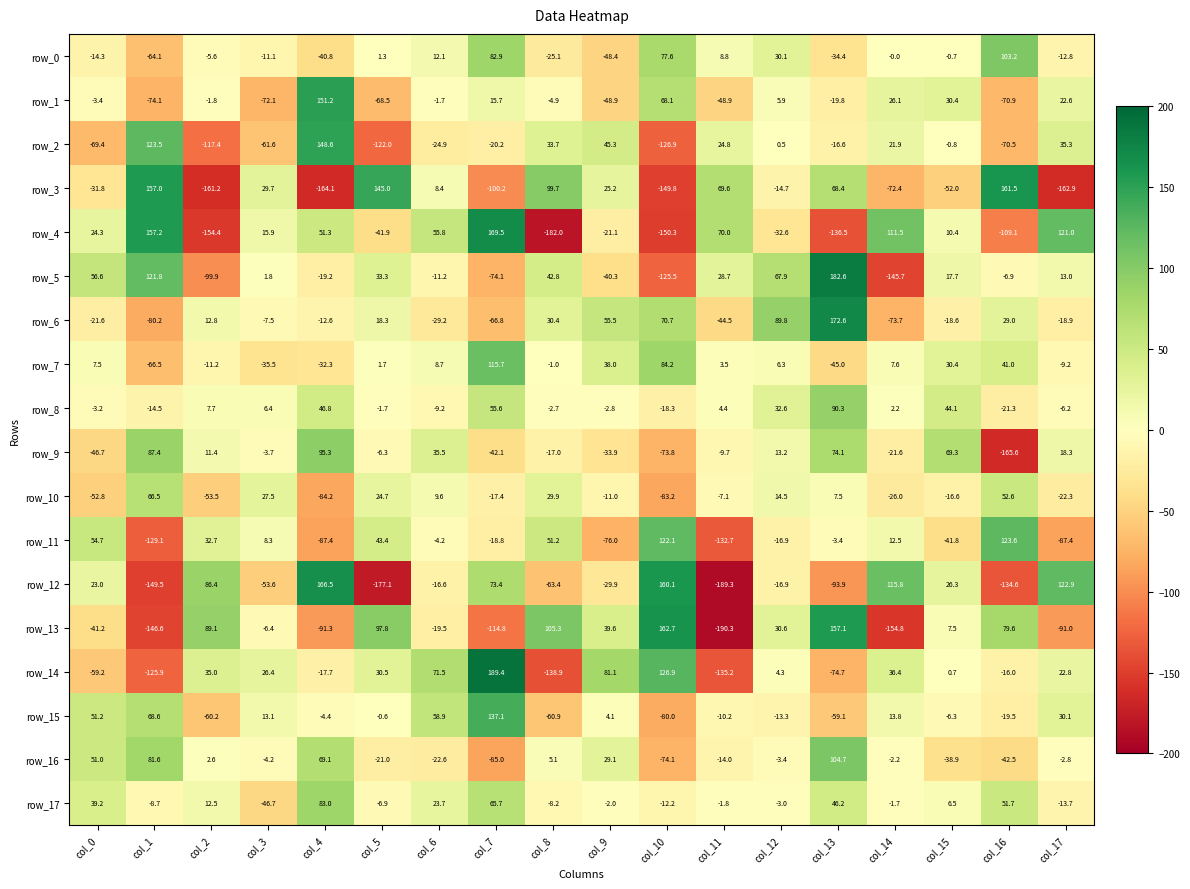

What is the difference between the highest and lowest values at col_7?

304.2